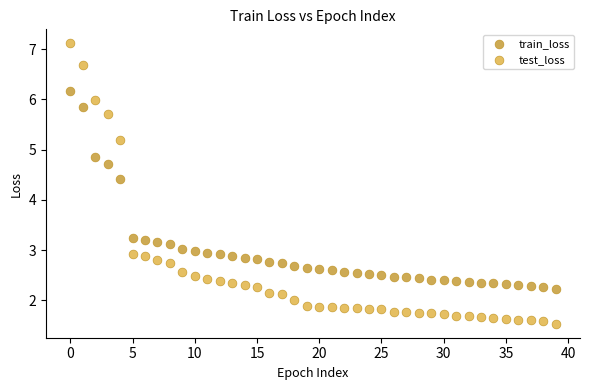

Which series has the widest spread of Y values?

test_loss